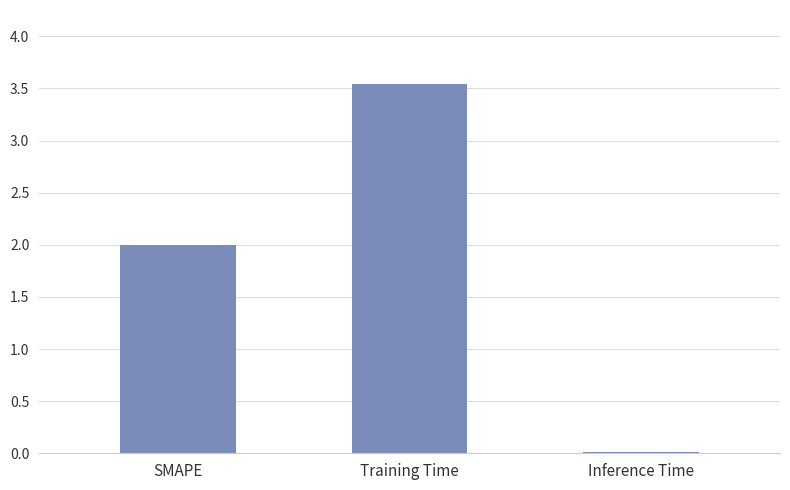

True or false: the data shows 3.1 at SMAPE.

False